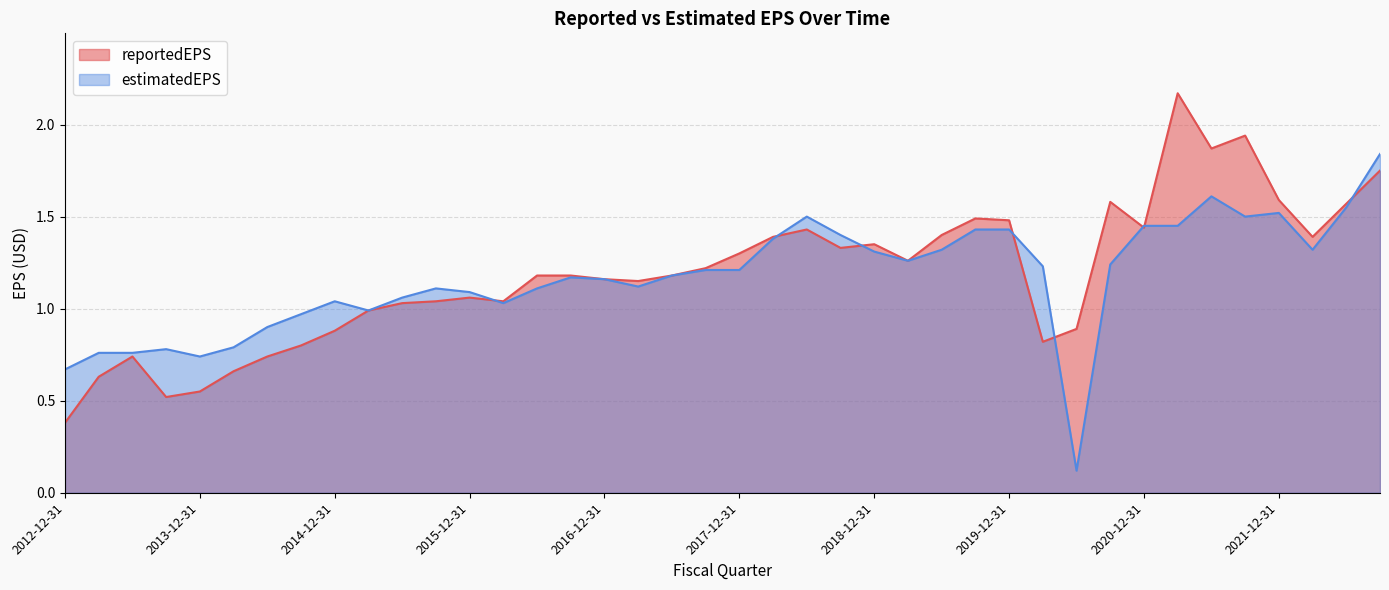

List the labels in order of reportedEPS value, largest first.

2021-03-31, 2021-09-30, 2021-06-30, 2022-09-30, 2021-12-31, 2020-09-30, 2022-06-30, 2019-09-30, 2019-12-31, 2020-12-31, 2018-06-30, 2019-06-30, 2022-03-31, 2018-03-31, 2018-12-31, 2018-09-30, 2017-12-31, 2019-03-31, 2017-09-30, 2017-06-30, 2016-09-30, 2016-06-30, 2016-12-31, 2017-03-31, 2015-12-31, 2016-03-31, 2015-09-30, 2015-06-30, 2015-03-31, 2020-06-30, 2014-12-31, 2020-03-31, 2014-09-30, 2014-06-30, 2013-06-30, 2014-03-31, 2013-03-31, 2013-12-31, 2013-09-30, 2012-12-31